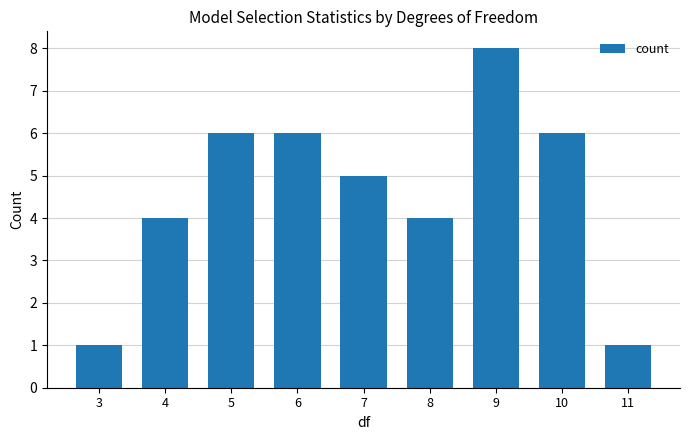

What is the approximate value at 7?

5